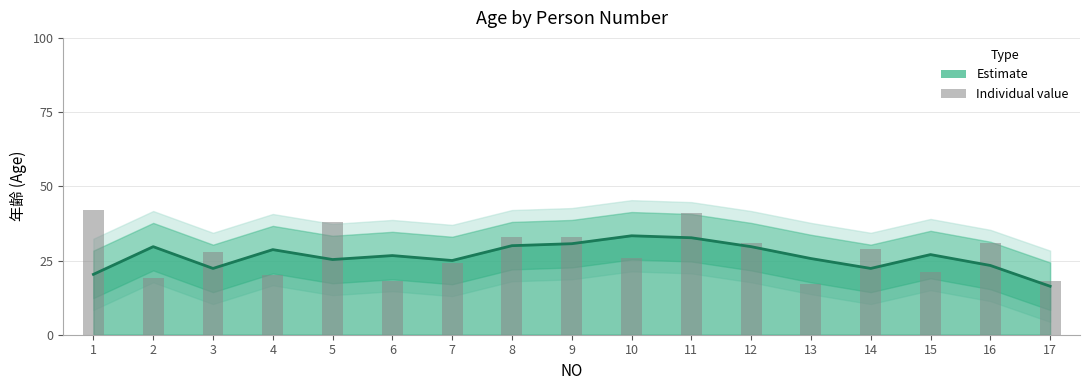

What value does the data have at 11, to the nearest 5?

40